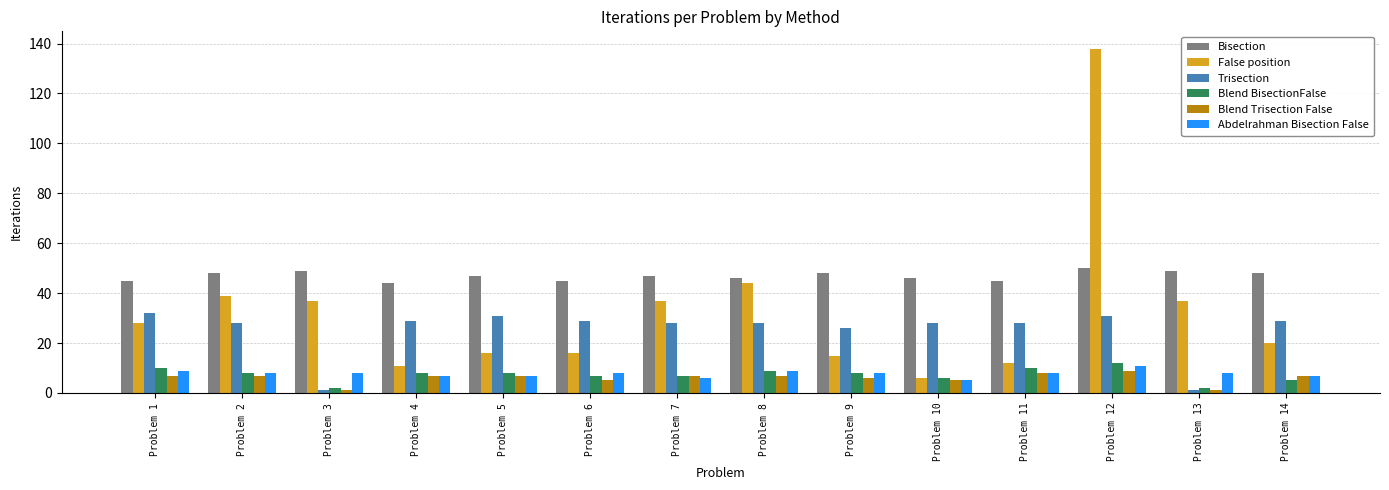

Reading left to right, what are all the values shown in this chart?

Bisection: Problem 1=45	Problem 2=48	Problem 3=49	Problem 4=44	Problem 5=47	Problem 6=45	Problem 7=47	Problem 8=46	Problem 9=48	Problem 10=46	Problem 11=45	Problem 12=50	Problem 13=49	Problem 14=48
False position: Problem 1=28	Problem 2=39	Problem 3=37	Problem 4=11	Problem 5=16	Problem 6=16	Problem 7=37	Problem 8=44	Problem 9=15	Problem 10=6	Problem 11=12	Problem 12=138	Problem 13=37	Problem 14=20
Trisection: Problem 1=32	Problem 2=28	Problem 3=1	Problem 4=29	Problem 5=31	Problem 6=29	Problem 7=28	Problem 8=28	Problem 9=26	Problem 10=28	Problem 11=28	Problem 12=31	Problem 13=1	Problem 14=29
Blend BisectionFalse: Problem 1=10	Problem 2=8	Problem 3=2	Problem 4=8	Problem 5=8	Problem 6=7	Problem 7=7	Problem 8=9	Problem 9=8	Problem 10=6	Problem 11=10	Problem 12=12	Problem 13=2	Problem 14=5
Blend Trisection False: Problem 1=7	Problem 2=7	Problem 3=1	Problem 4=7	Problem 5=7	Problem 6=5	Problem 7=7	Problem 8=7	Problem 9=6	Problem 10=5	Problem 11=8	Problem 12=9	Problem 13=1	Problem 14=7
Abdelrahman Bisection False: Problem 1=9	Problem 2=8	Problem 3=8	Problem 4=7	Problem 5=7	Problem 6=8	Problem 7=6	Problem 8=9	Problem 9=8	Problem 10=5	Problem 11=8	Problem 12=11	Problem 13=8	Problem 14=7